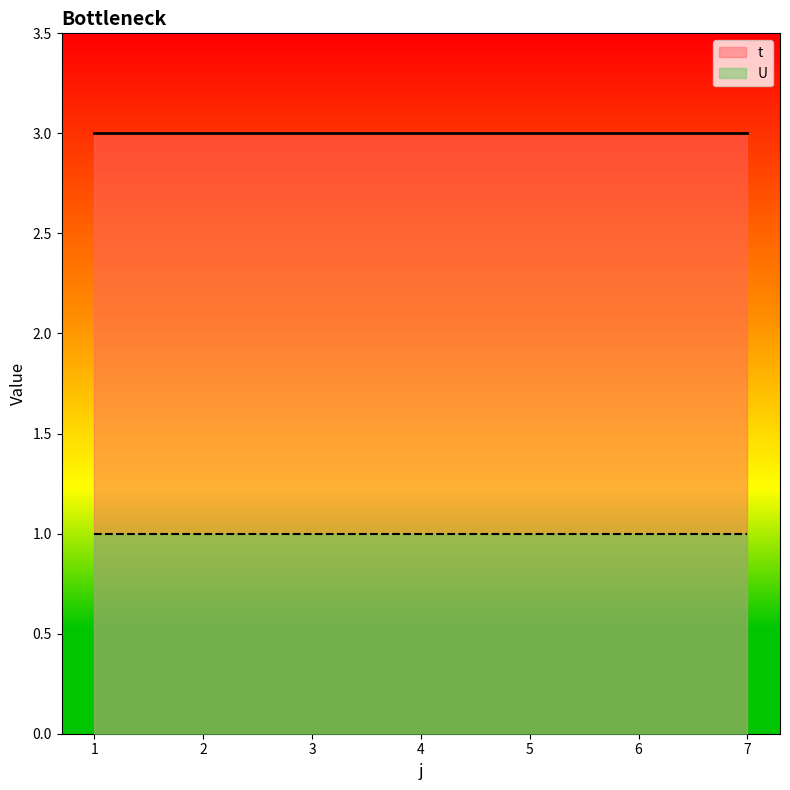

List the series in order of their peak value, highest first.

t, U